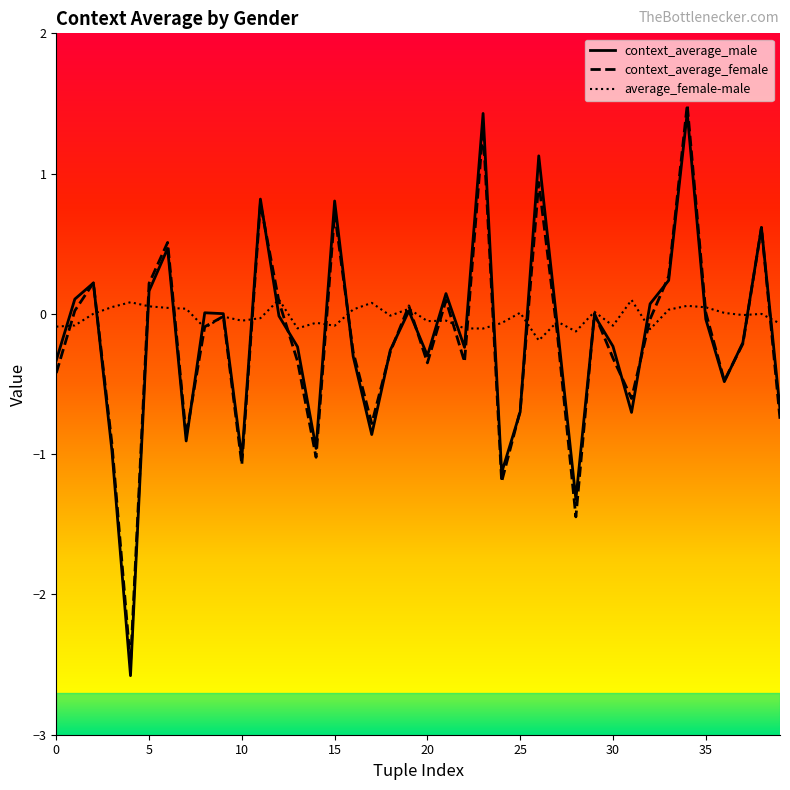

Is it true that context_average_female equals -1.4 at 10?

False